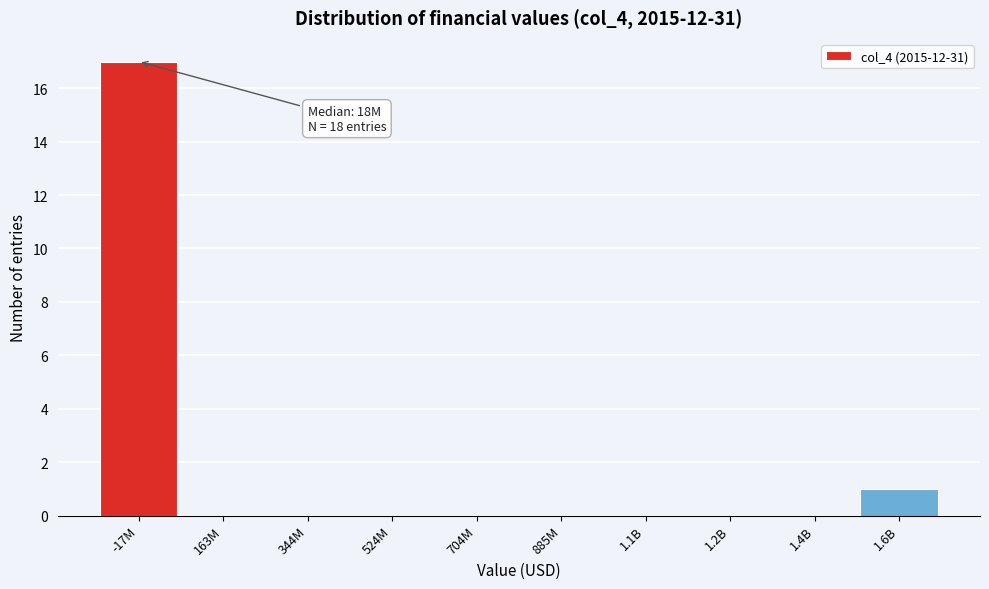

Reading left to right, list all the values displayed in this chart.

-17M=17	163M=0	344M=0	524M=0	704M=0	885M=0	1.1B=0	1.2B=0	1.4B=0	1.6B=1